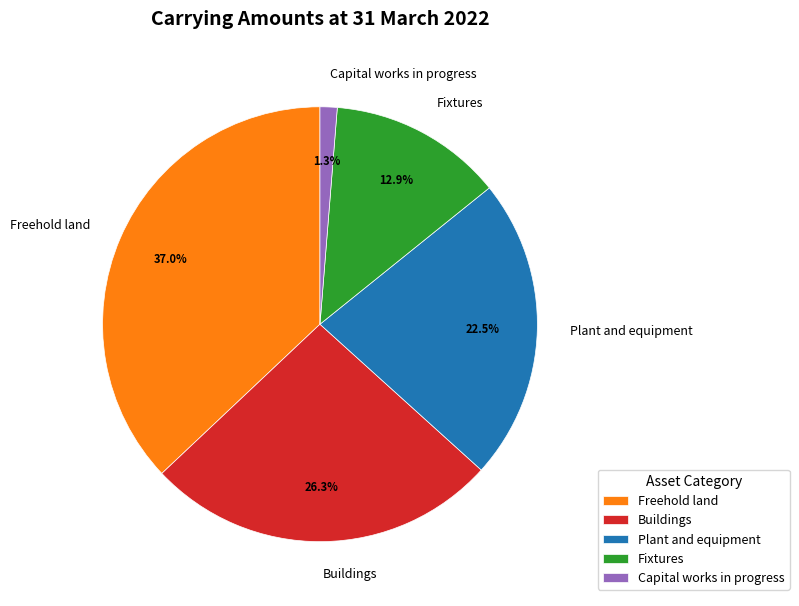

To the nearest percent, what is the average slice percentage?

20%